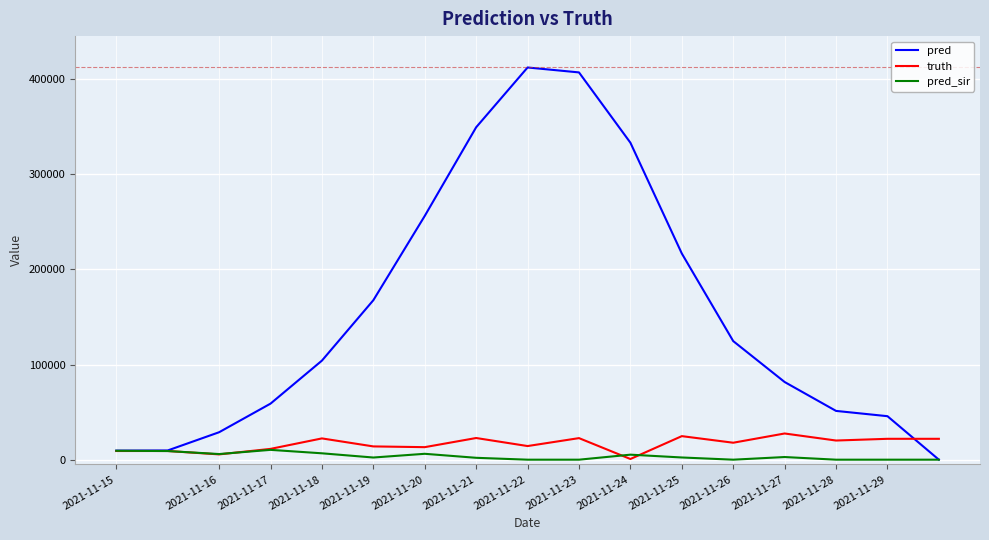

In truth, how many points are lower than both neighbors (excluding endpoints)?

6